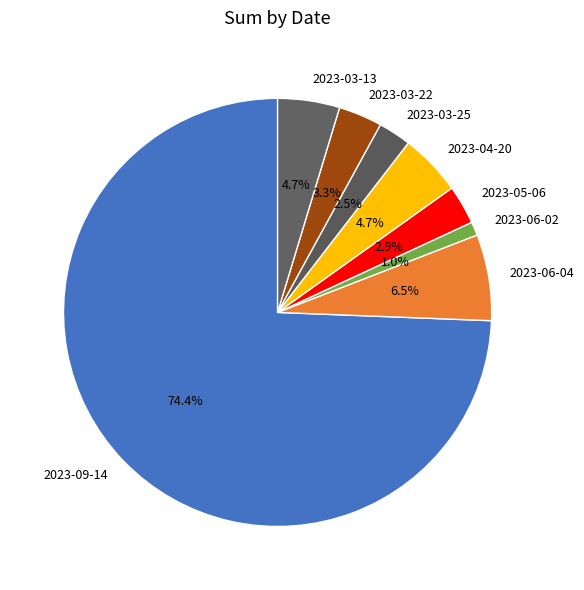

What is the smallest slice in the pie chart?

2023-06-02